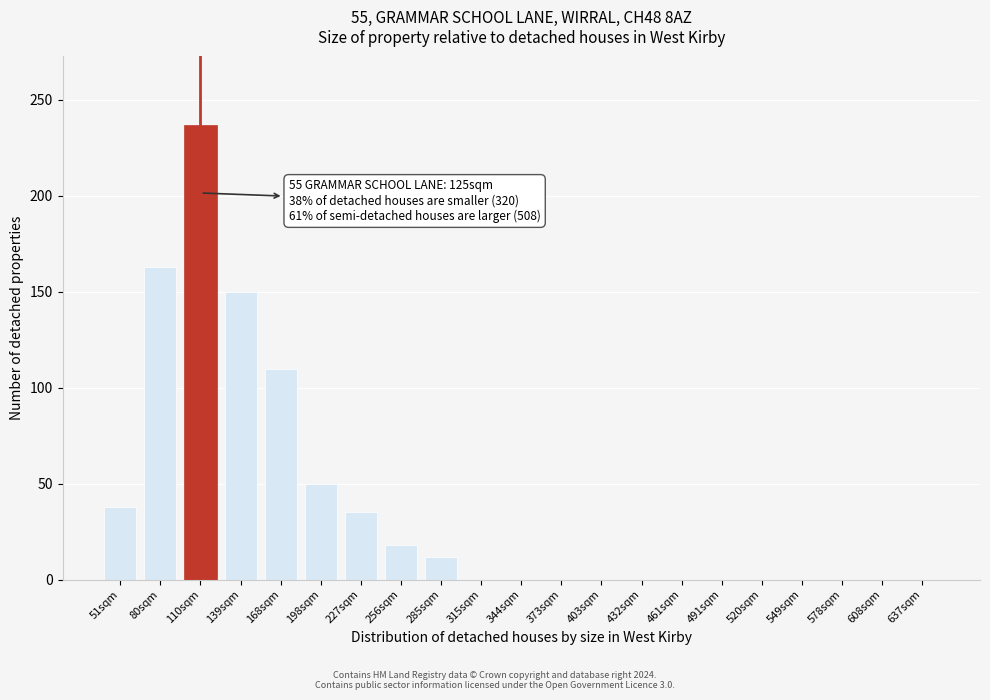

Reading left to right, what are all the values shown in this chart?

51sqm=38	80sqm=163	110sqm=237	139sqm=150	168sqm=110	198sqm=50	227sqm=35	256sqm=18	285sqm=12	315sqm=0	344sqm=0	373sqm=0	403sqm=0	432sqm=0	461sqm=0	491sqm=0	520sqm=0	549sqm=0	578sqm=0	608sqm=0	637sqm=0